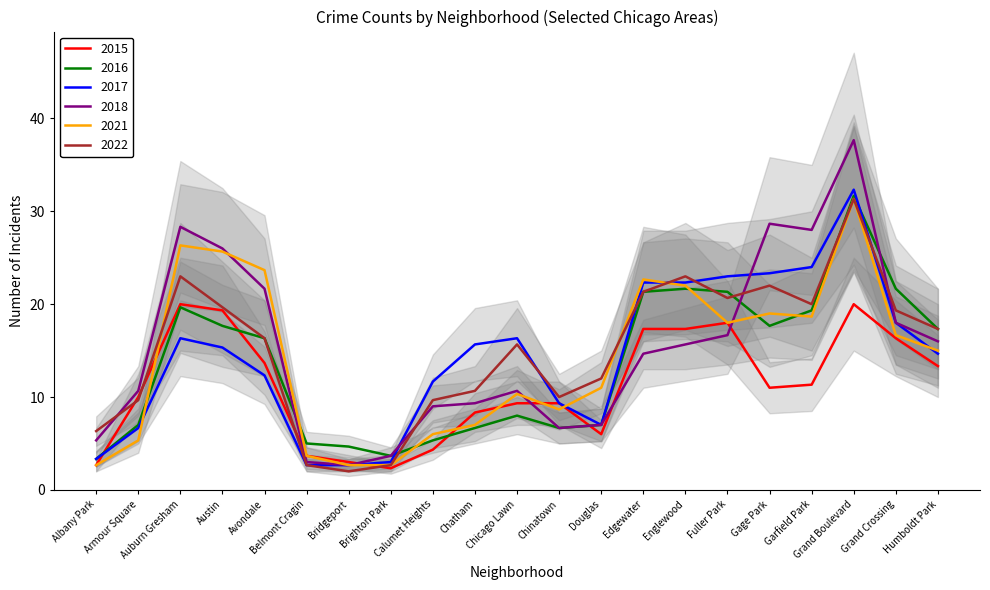

How many interior local peaks does the 2022 series have?

5